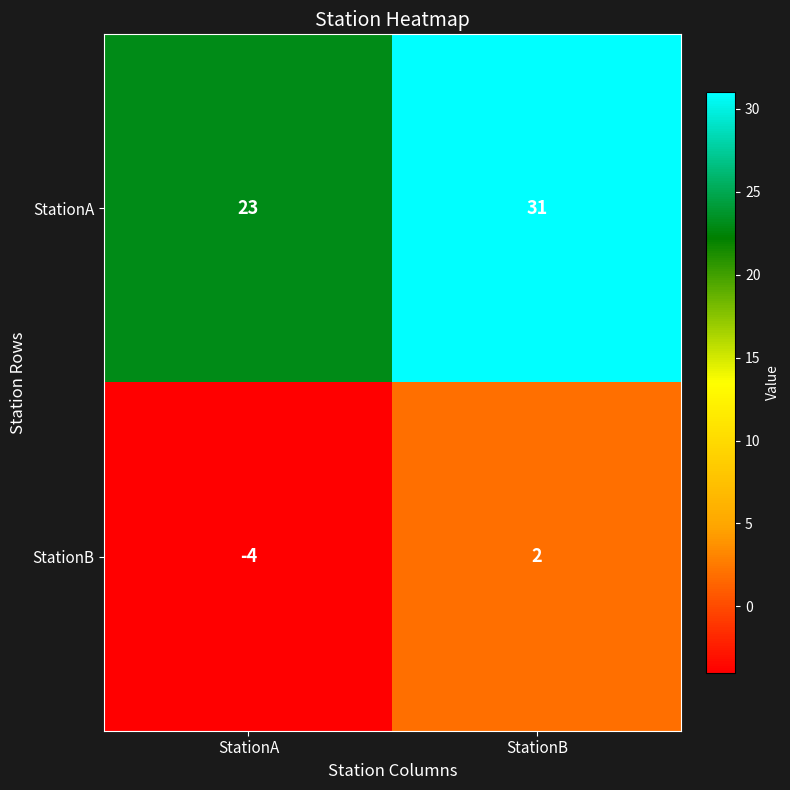

The StationB series shows 2 at StationB. True or false?

True